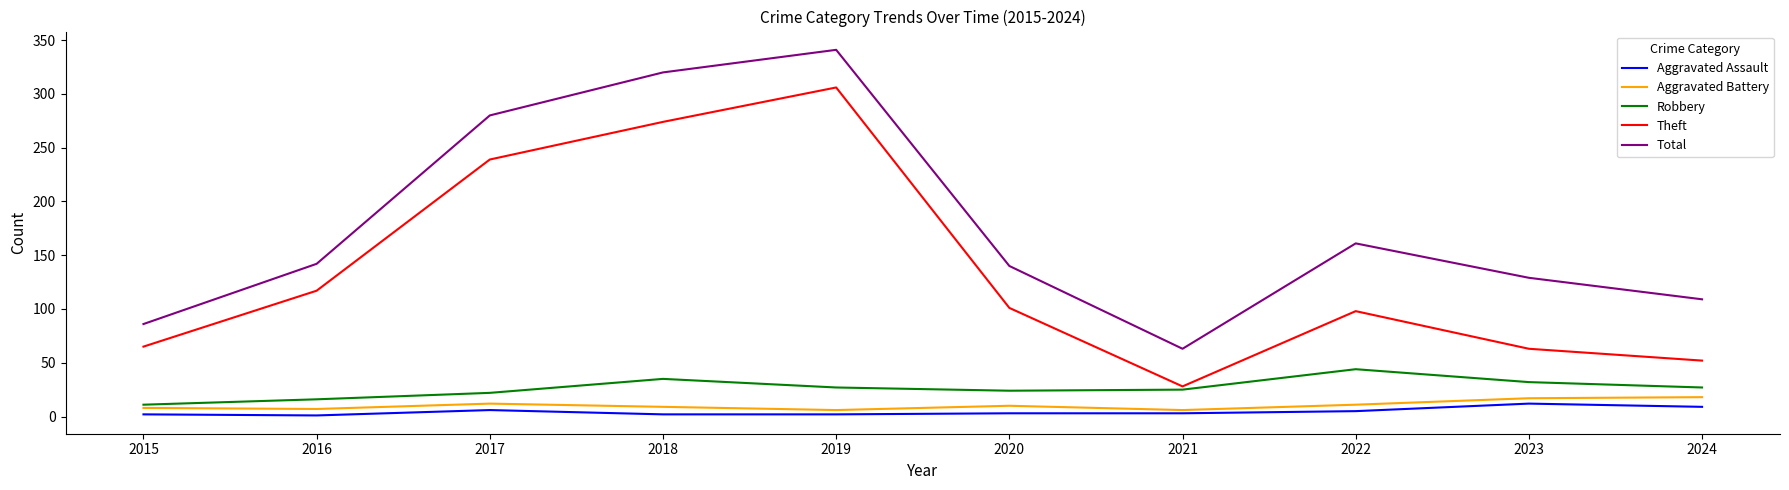

List the series in order of their peak value, lowest first.

Aggravated Assault, Aggravated Battery, Robbery, Theft, Total